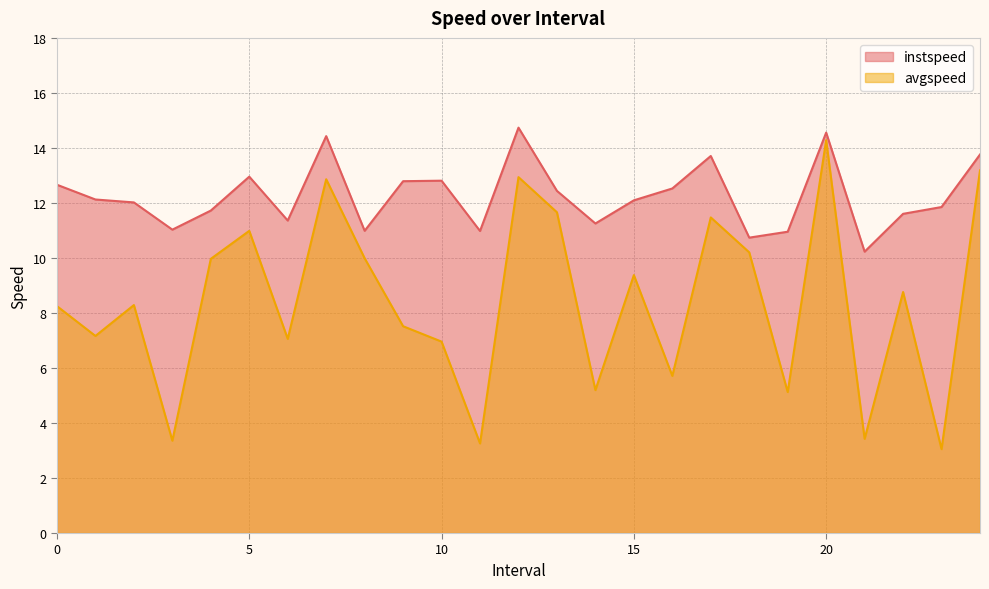

Reading left to right, what are all the values shown in this chart?

instspeed: 12.7	12.1	12.0	11.0	11.7	13.0	11.4	14.4	11.0	12.8	12.8	11.0	14.7	12.4	11.3	12.1	12.5	13.7	10.7	11.0	14.6	10.2	11.6	11.9	13.8
avgspeed: 8.2	7.2	8.3	3.4	10.0	11.0	7.1	12.9	10.0	7.5	7.0	3.3	12.9	11.7	5.2	9.4	5.7	11.5	10.2	5.1	14.3	3.4	8.8	3.0	13.2